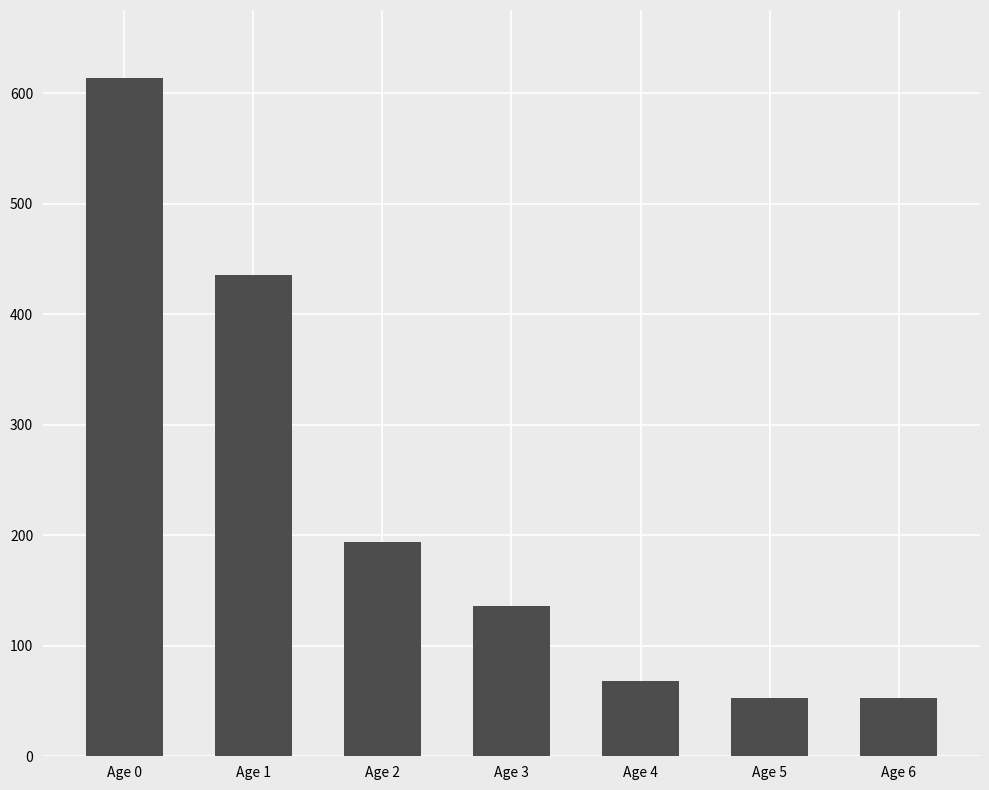

What is the minimum value shown in the chart?

53